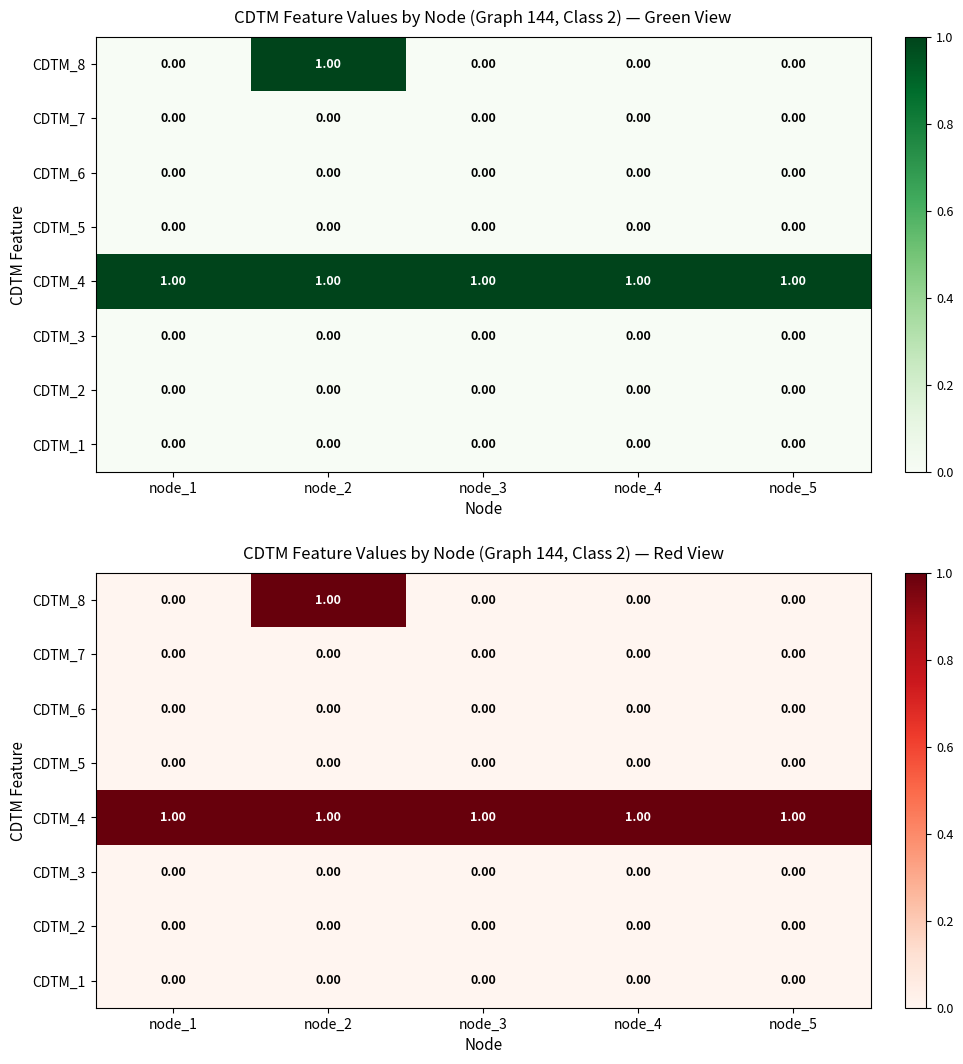

At node_3, list the series in order from smallest to largest.

CDTM_8, CDTM_7, CDTM_6, CDTM_5, CDTM_3, CDTM_2, CDTM_1, CDTM_4